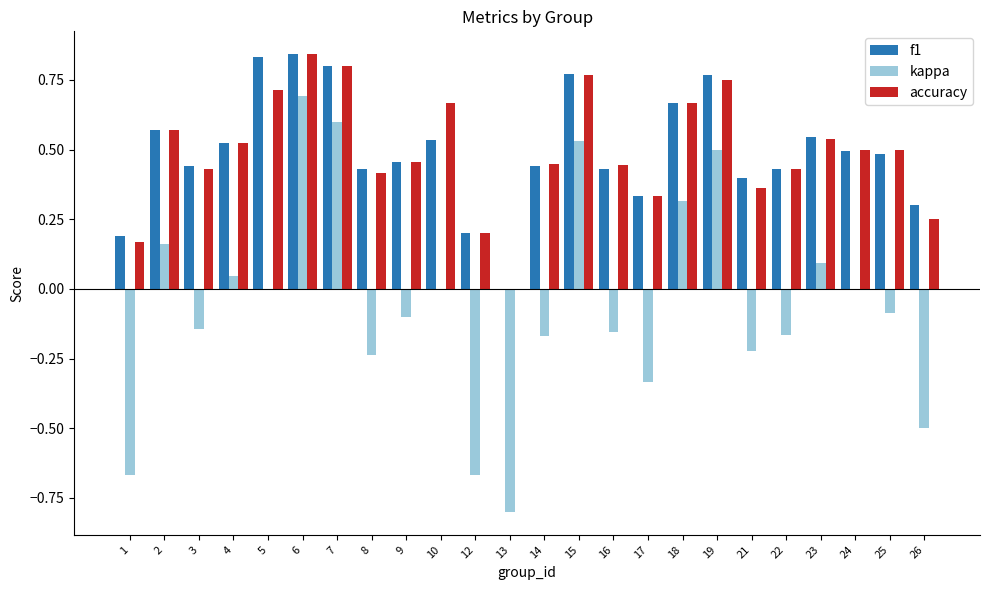

Which series has the widest spread of values?

kappa